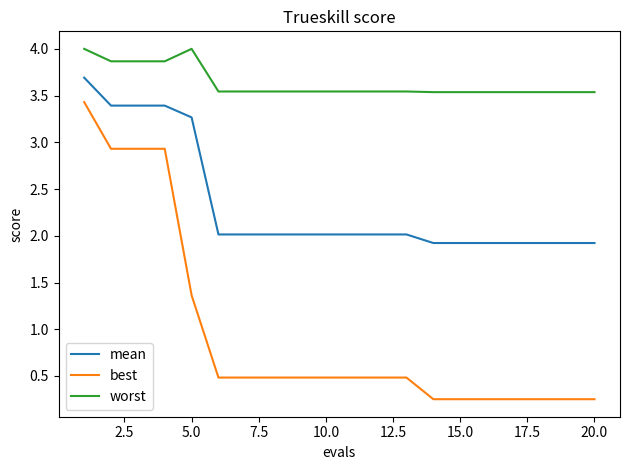

Which series has the largest total across all categories?

worst